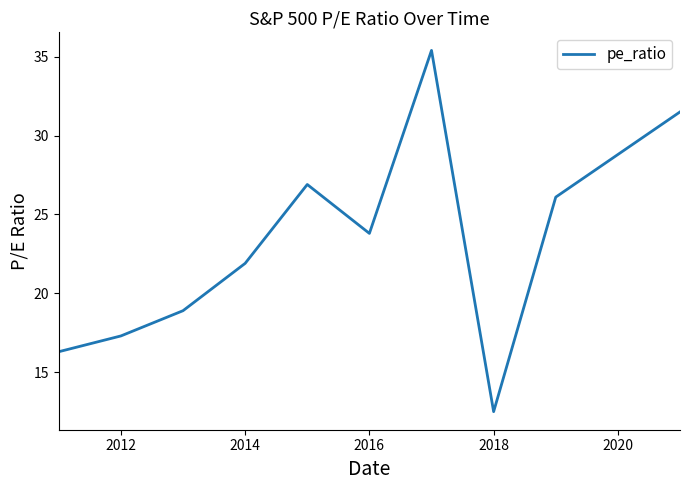

What is the difference between the maximum and minimum values?

22.9